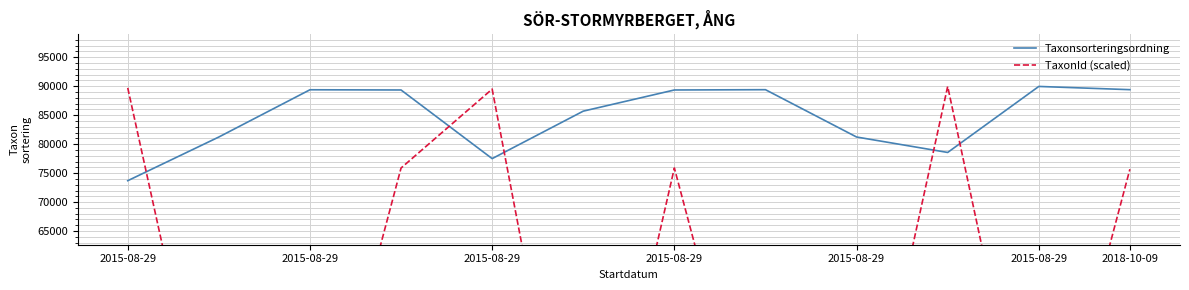

The TaxonId (scaled) series shows 75882.7 at 2015-08-29. True or false?

True